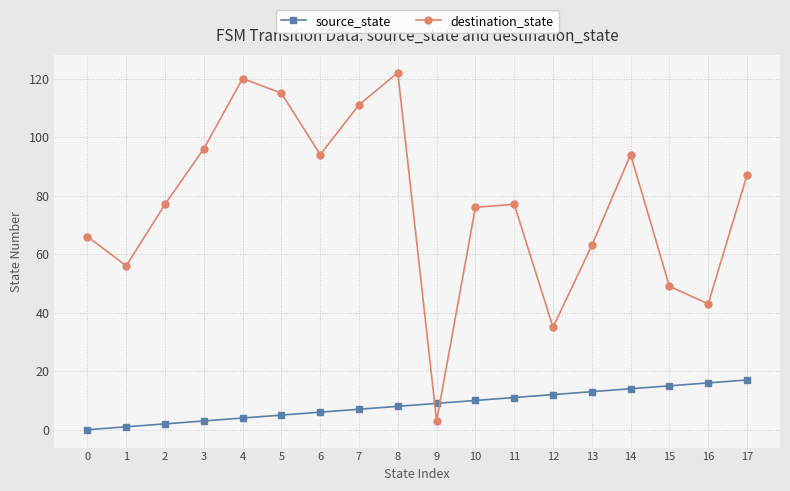

What is the maximum value shown in the chart?

122